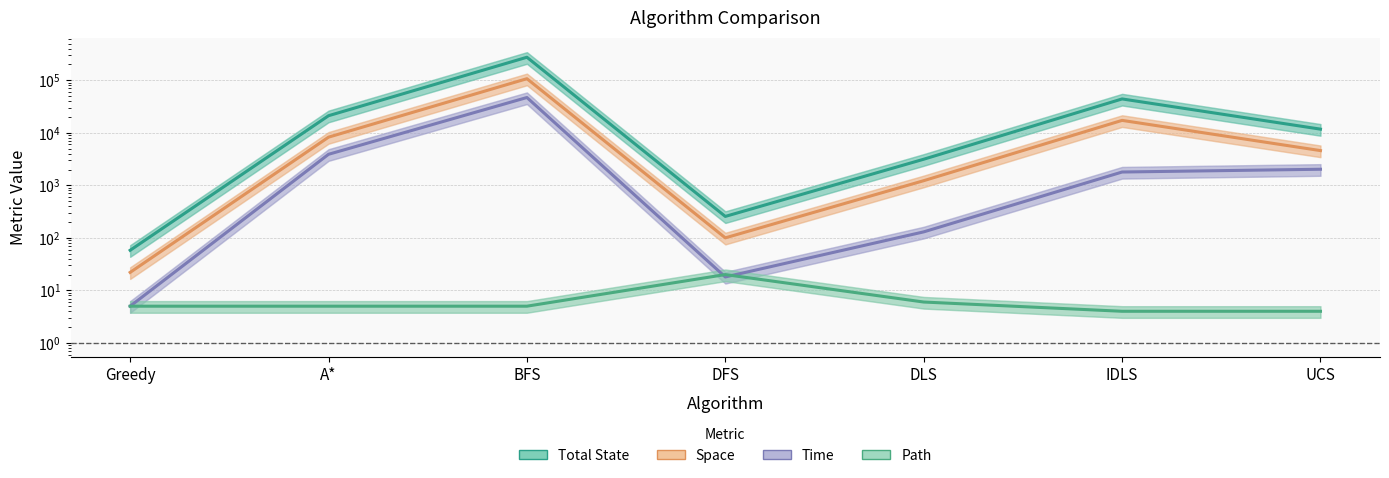

What is the label of the 3rd point from the right?

DLS